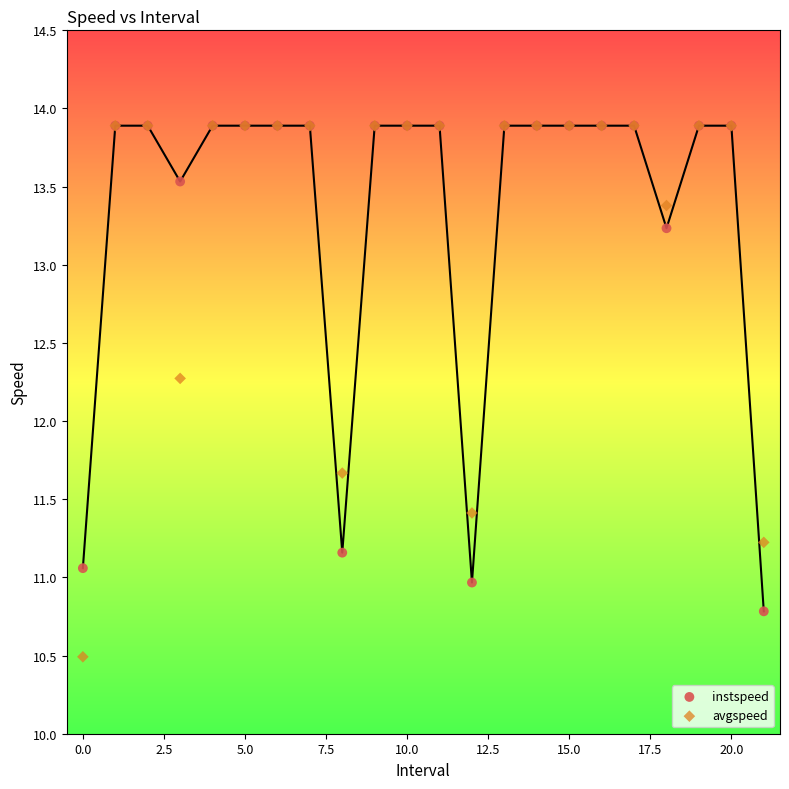

In the instspeed series, what Y value is closest to 12?

11.2